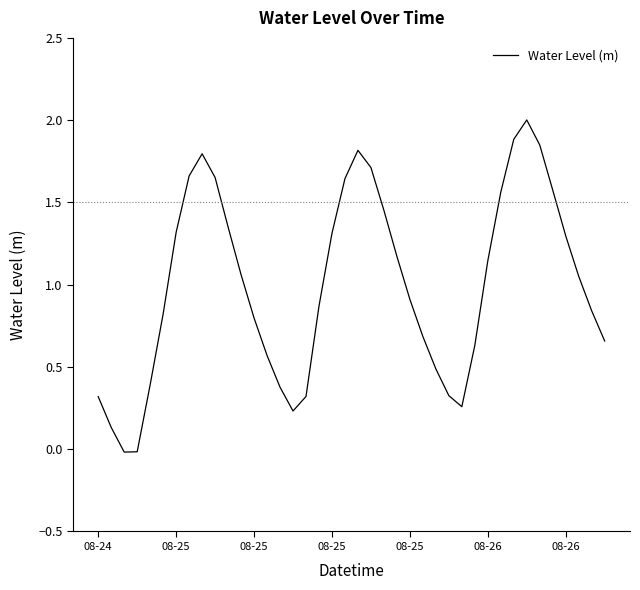

How many lines are shown in the chart?

1